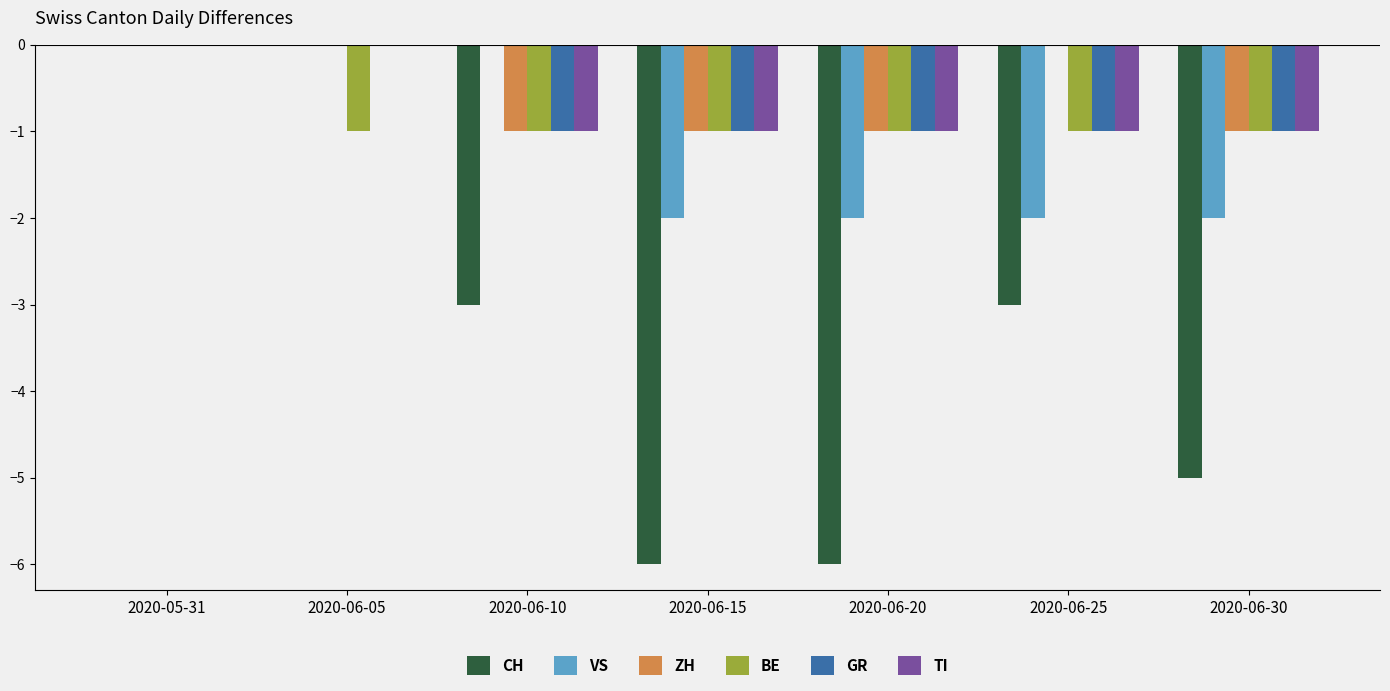

What is the spread (max minus min) of values at 2020-06-10?

3